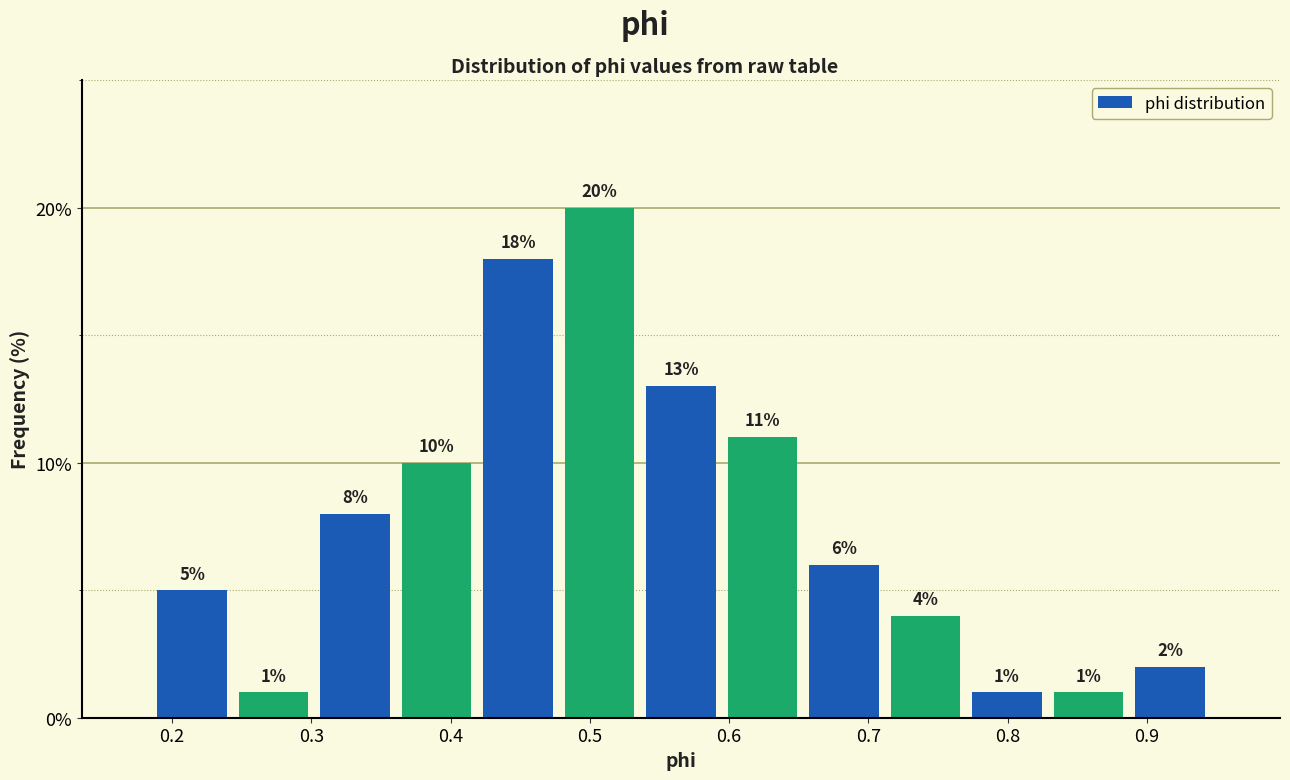

Which range on the x-axis has the tallest bar?

0.48 to 0.54